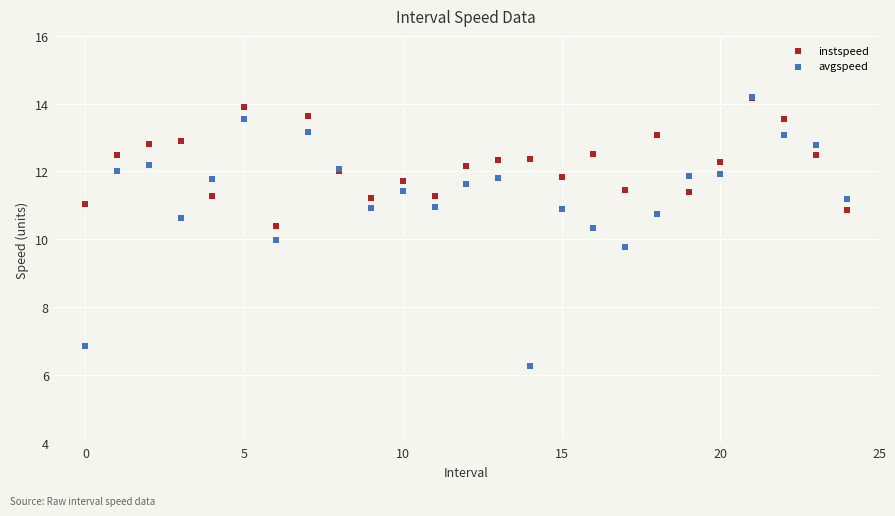

Which series reaches the minimum Y coordinate?

avgspeed